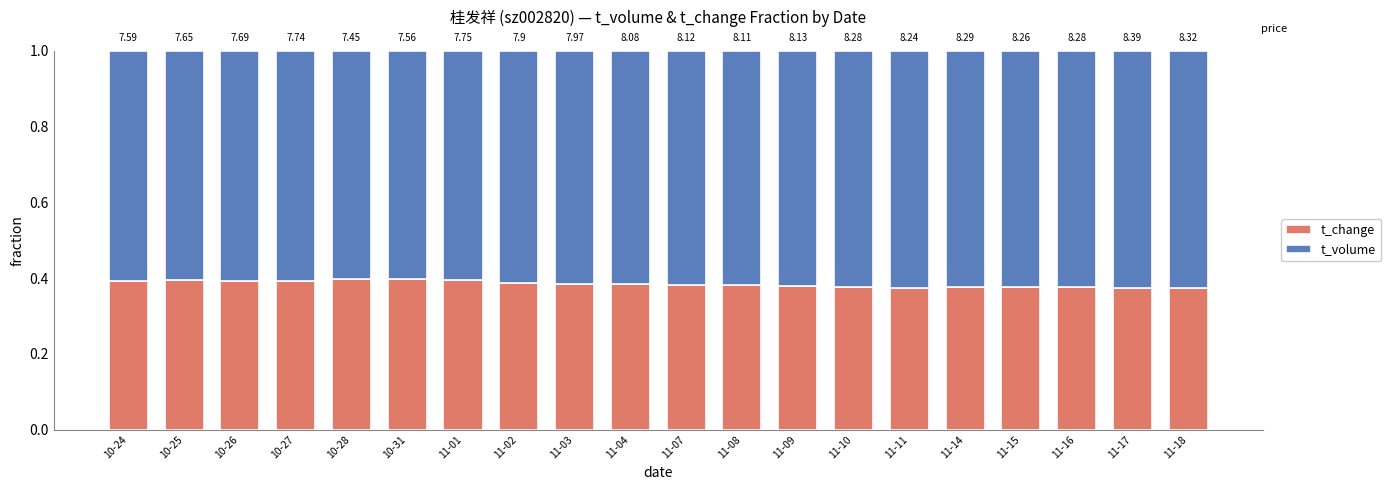

Are the bars horizontal?

No